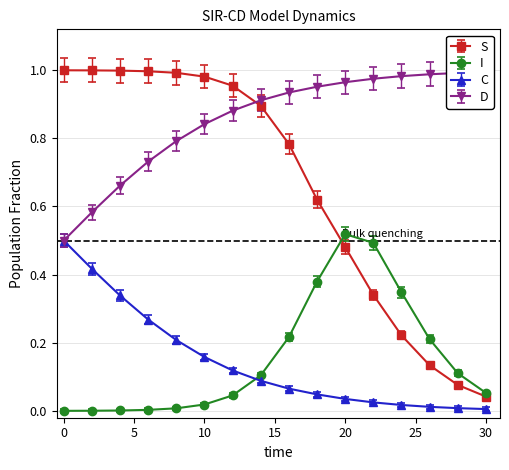

Which series changed the most between 2.0 and 20.0?

I